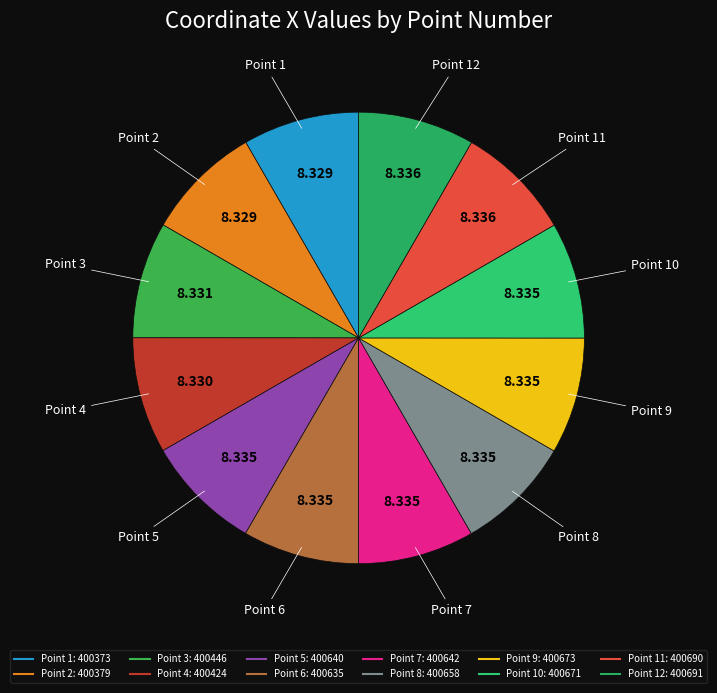

Which category has the smallest portion of the pie?

1